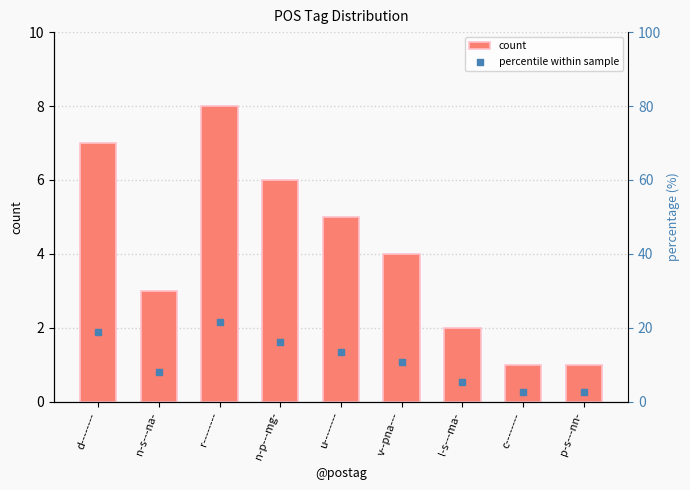

Which series has the largest Y range (max minus min)?

percentile within sample